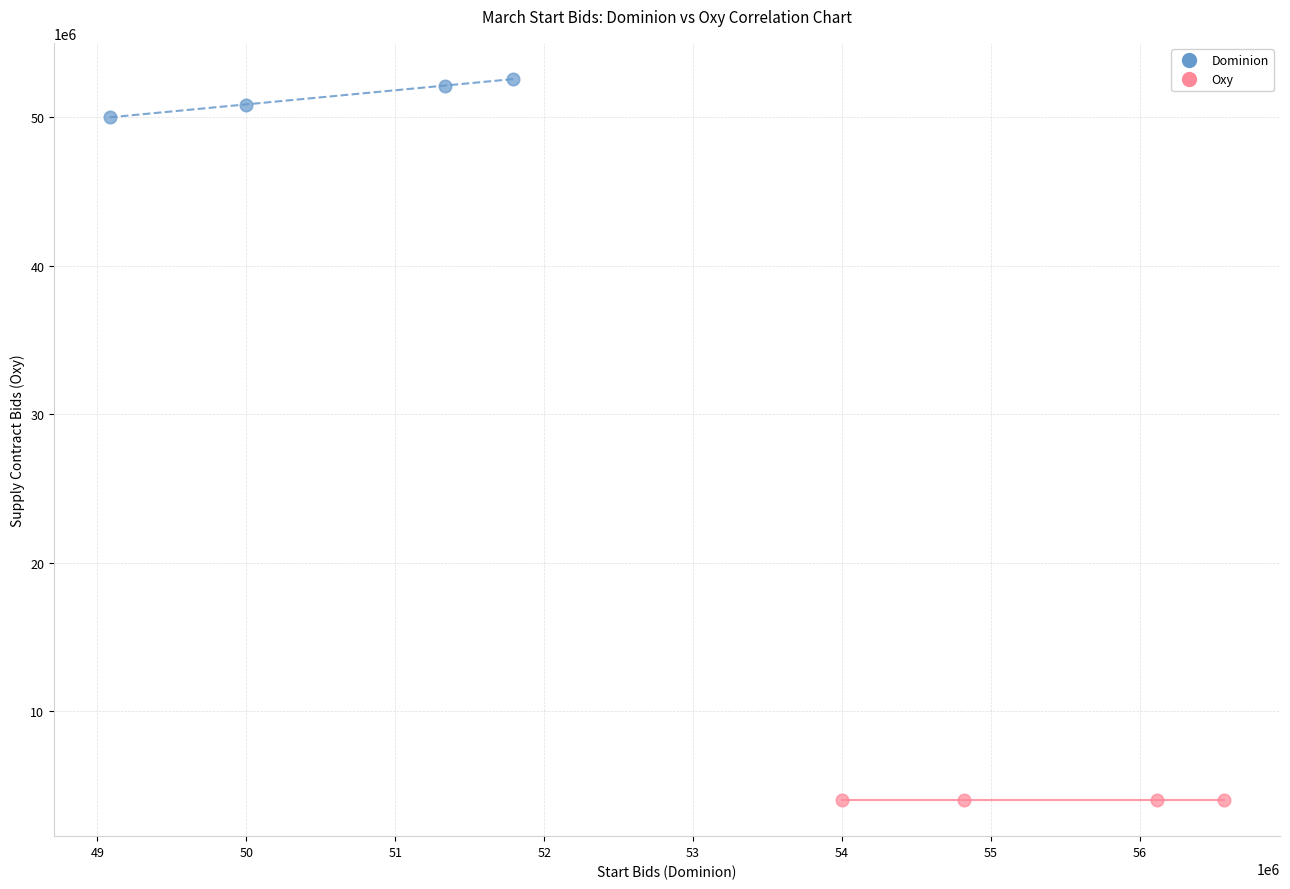

Which series reaches the maximum Y coordinate?

Dominion